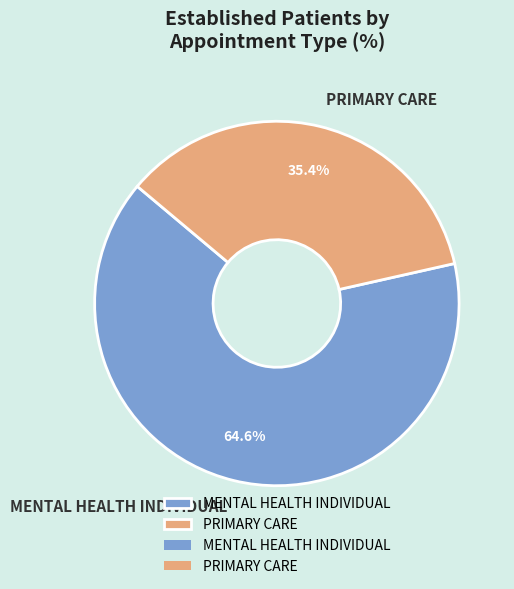

Which category has the smallest portion of the pie?

PRIMARY CARE